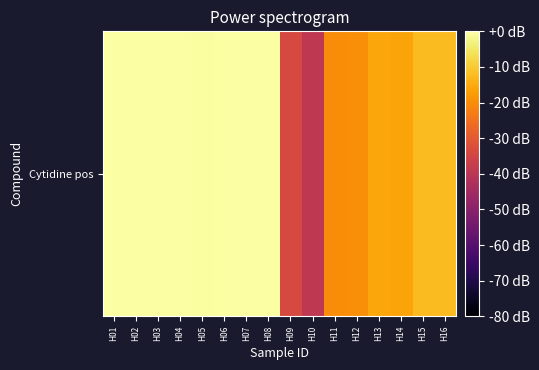

What is the difference between the maximum and minimum values?

39.3